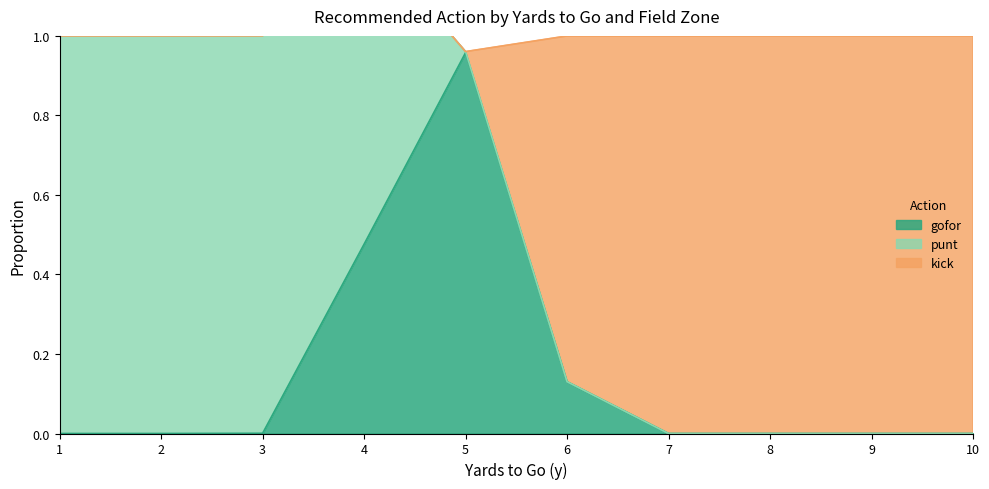

True or false: gofor has a value of -0.4 at 9.

False